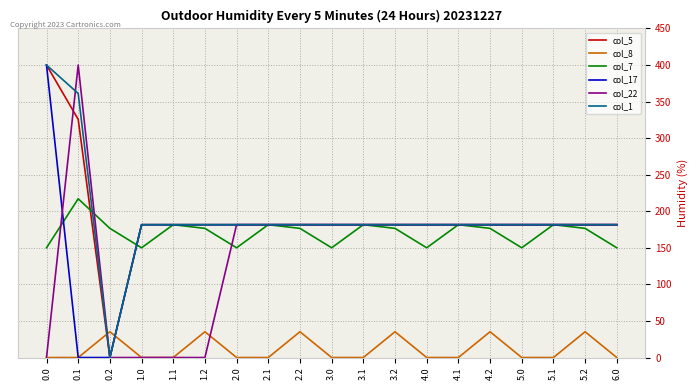

Reading left to right, what are all the values shown in this chart?

col_5: 400.0	325.7	0.0	181.7	181.7	181.7	181.7	181.7	181.7	181.7	181.7	181.7	181.7	181.7	181.7	181.7	181.7	181.7	181.7
col_8: 0.0	0.0	35.3	0.0	0.0	35.3	0.0	0.0	35.3	0.0	0.0	35.3	0.0	0.0	35.3	0.0	0.0	35.3	0.0
col_7: 150.1	217.1	176.6	150.1	181.7	176.6	150.1	181.7	176.6	150.1	181.7	176.6	150.1	181.7	176.6	150.1	181.7	176.6	150.1
col_17: 400.0	0.0	0.0	181.7	181.7	181.7	181.7	181.7	181.7	181.7	181.7	181.7	181.7	181.7	181.7	181.7	181.7	181.7	181.7
col_22: 0.0	400.0	0.0	0.0	0.0	0.0	181.7	181.7	181.7	181.7	181.7	181.7	181.7	181.7	181.7	181.7	181.7	181.7	181.7
col_1: 400.0	361.1	0.0	181.7	181.7	181.7	181.7	181.7	181.7	181.7	181.7	181.7	181.7	181.7	181.7	181.7	181.7	181.7	181.7